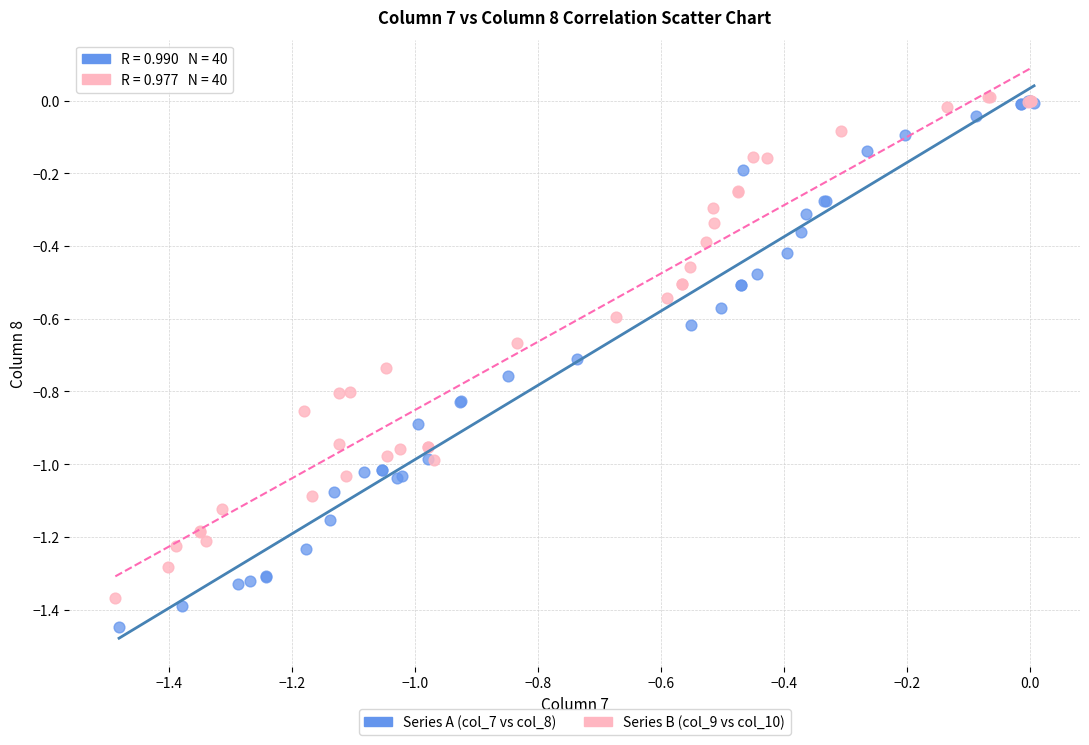

What are all the series names shown in the legend?

Series A (col_7 vs col_8), Series B (col_9 vs col_10)